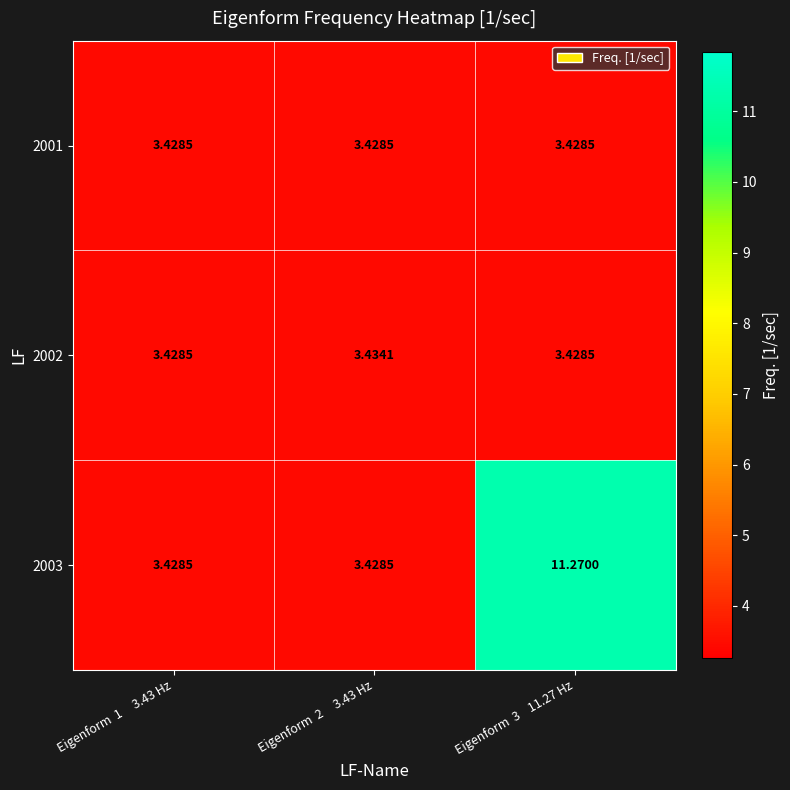

Is the value of 2002 at Eigenform  2     3.43 Hz greater than the value of 2003 at Eigenform  3    11.27 Hz?

No